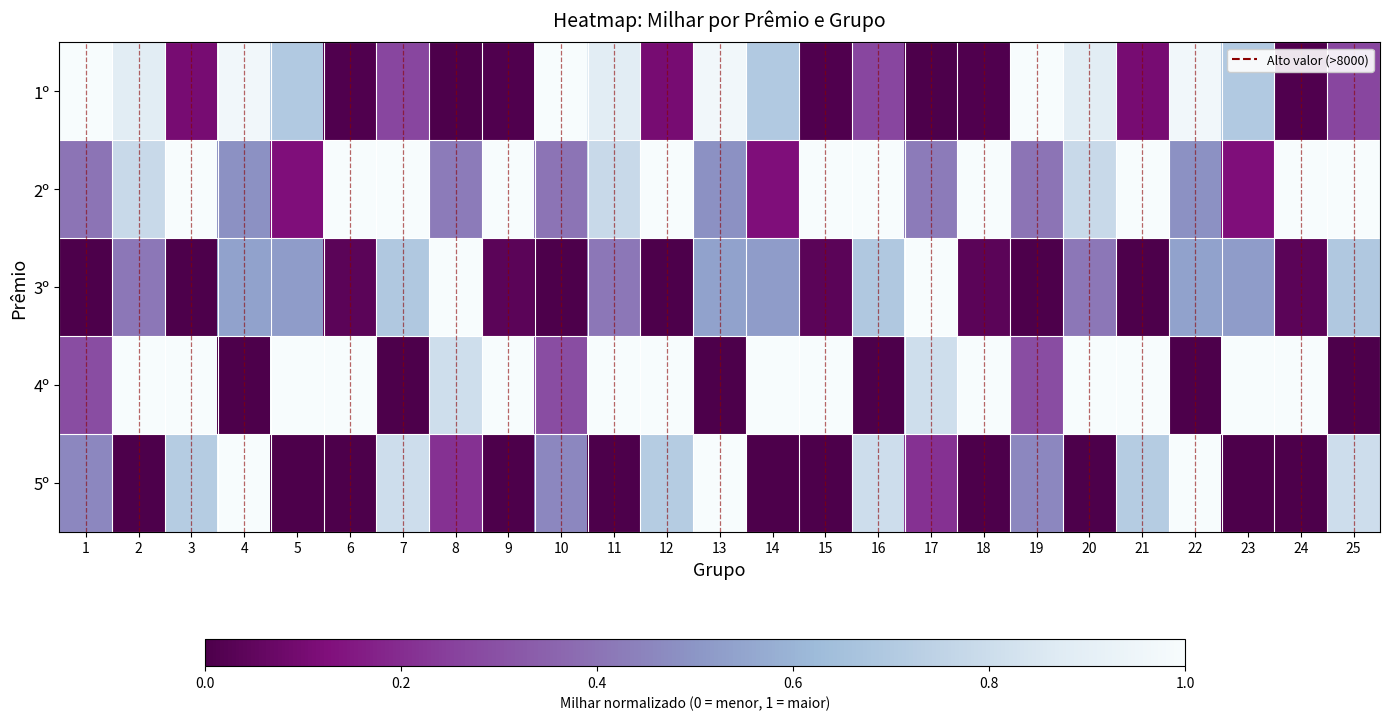

Reading left to right, what are all the values shown in this chart?

1º: 1=1.0	2=0.9	3=0.1	4=1.0	5=0.7	6=0.0	7=0.3	8=0.0	9=0.0	10=1.0	11=0.9	12=0.1	13=1.0	14=0.7	15=0.0	16=0.3	17=0.0	18=0.0	19=1.0	20=0.9	21=0.1	22=1.0	23=0.7	24=0.0	25=0.3
2º: 1=0.4	2=0.8	3=1.0	4=0.5	5=0.1	6=1.0	7=1.0	8=0.4	9=1.0	10=0.4	11=0.8	12=1.0	13=0.5	14=0.1	15=1.0	16=1.0	17=0.4	18=1.0	19=0.4	20=0.8	21=1.0	22=0.5	23=0.1	24=1.0	25=1.0
3º: 1=0.0	2=0.4	3=0.0	4=0.5	5=0.5	6=0.0	7=0.7	8=1.0	9=0.0	10=0.0	11=0.4	12=0.0	13=0.5	14=0.5	15=0.0	16=0.7	17=1.0	18=0.0	19=0.0	20=0.4	21=0.0	22=0.5	23=0.5	24=0.0	25=0.7
4º: 1=0.3	2=1.0	3=1.0	4=0.0	5=1.0	6=1.0	7=0.0	8=0.8	9=1.0	10=0.3	11=1.0	12=1.0	13=0.0	14=1.0	15=1.0	16=0.0	17=0.8	18=1.0	19=0.3	20=1.0	21=1.0	22=0.0	23=1.0	24=1.0	25=0.0
5º: 1=0.5	2=0.0	3=0.7	4=1.0	5=0.0	6=0.0	7=0.8	8=0.2	9=0.0	10=0.5	11=0.0	12=0.7	13=1.0	14=0.0	15=0.0	16=0.8	17=0.2	18=0.0	19=0.5	20=0.0	21=0.7	22=1.0	23=0.0	24=0.0	25=0.8